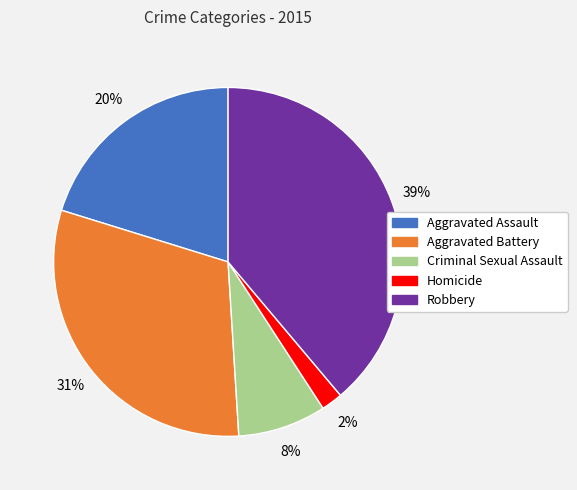

To the nearest percent, what is the combined percentage of Aggravated Assault and Criminal Sexual Assault?

28%